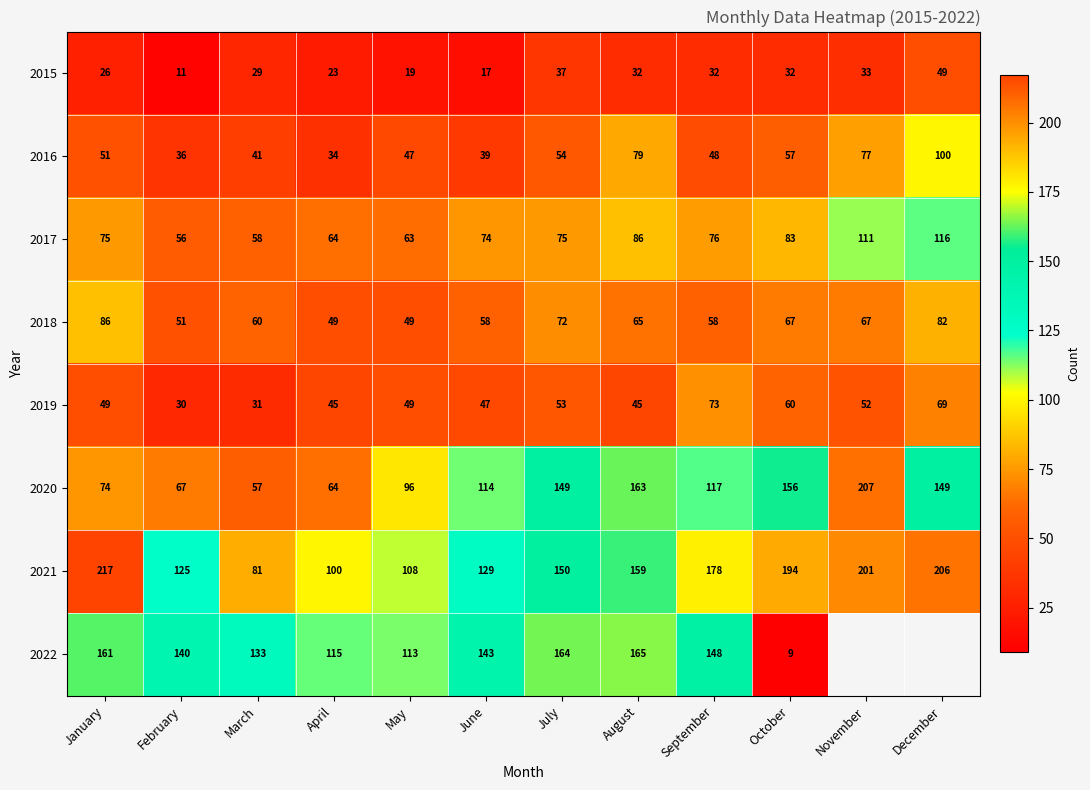

Which label corresponds to the smallest value in the chart?

October